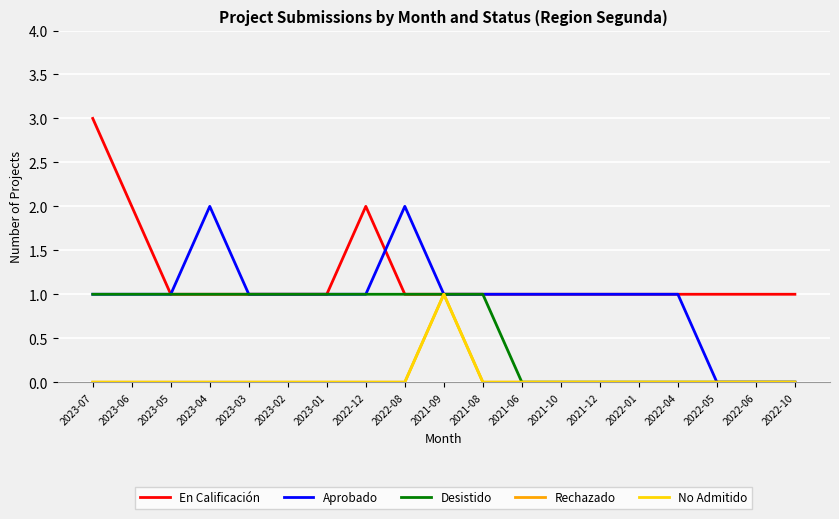

Rank the categories by Aprobado value from highest to lowest.

2023-04, 2022-08, 2023-07, 2023-06, 2023-05, 2023-03, 2023-02, 2023-01, 2022-12, 2021-09, 2021-08, 2021-06, 2021-10, 2021-12, 2022-01, 2022-04, 2022-05, 2022-06, 2022-10